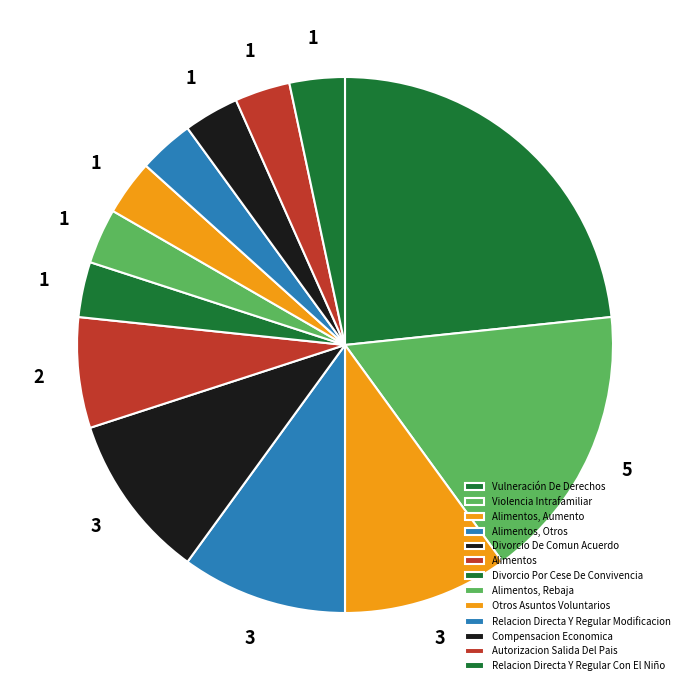

What percentage is the Violencia Intrafamiliar slice, to the nearest percent?

17%